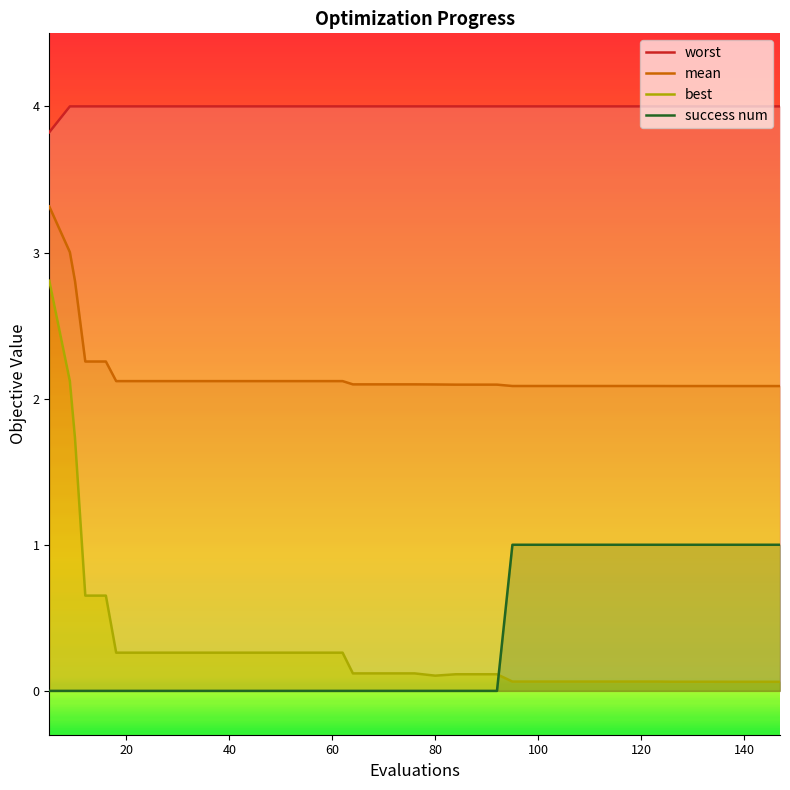

True or false: success num and mean cross at least once.

False